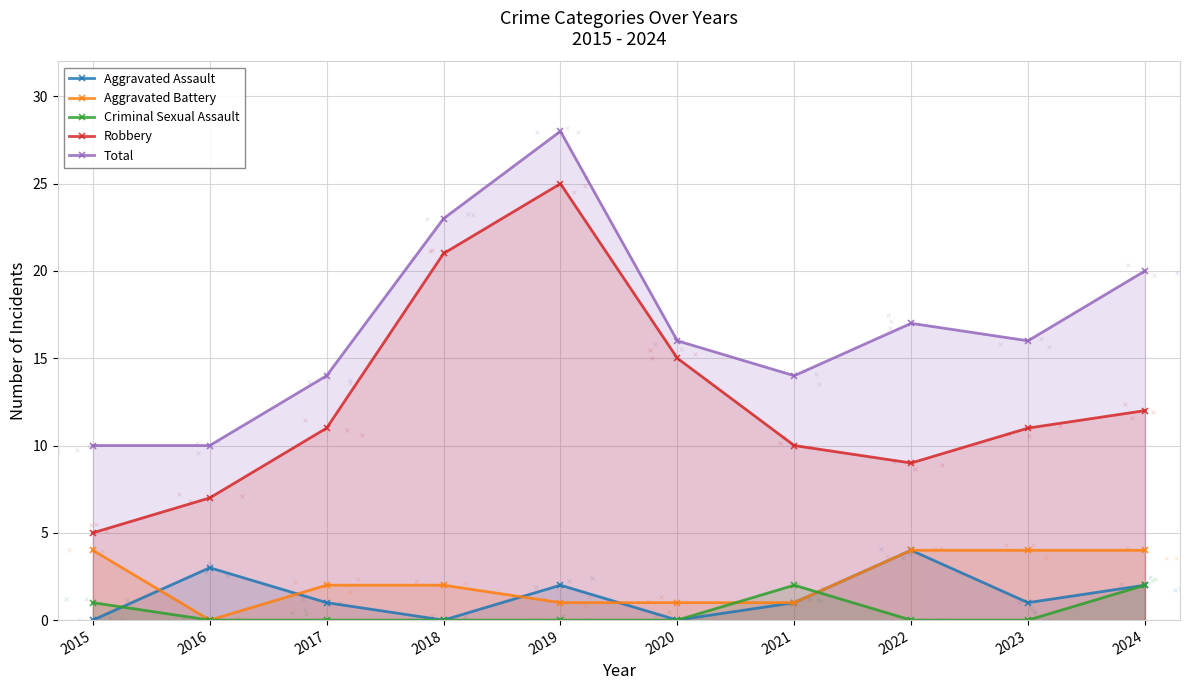

Which series has the largest total across all categories?

Total